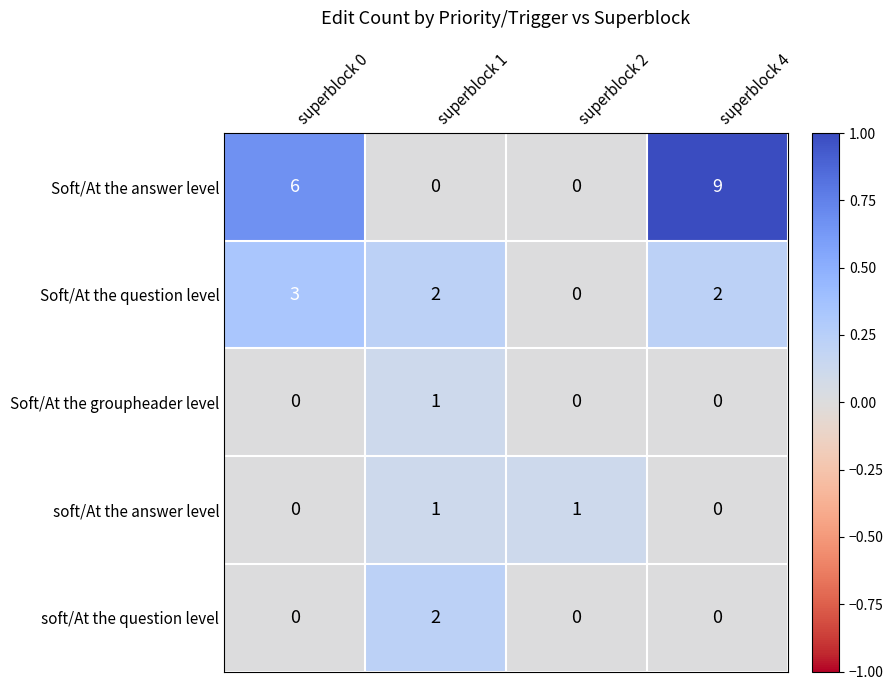

Which series has the largest total across all categories?

Soft/At the answer level